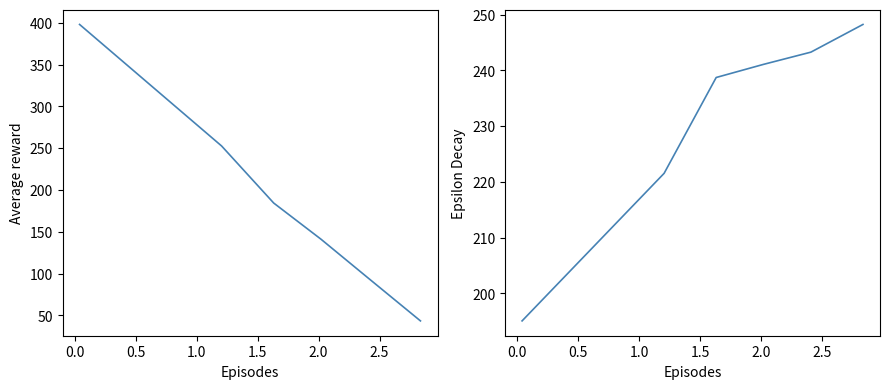

What is the smallest value displayed?

43.3